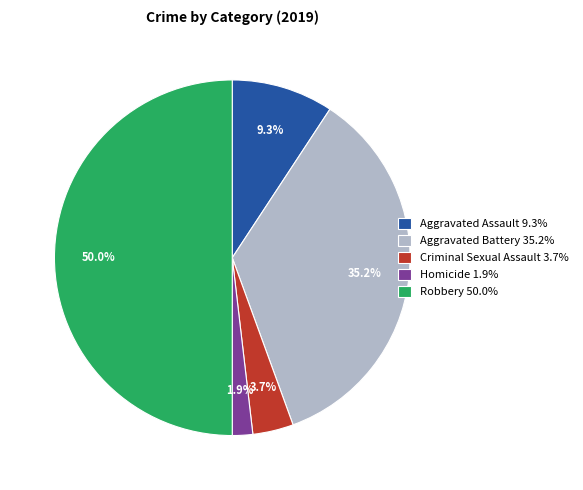

To the nearest percent, what is the average slice percentage?

20%